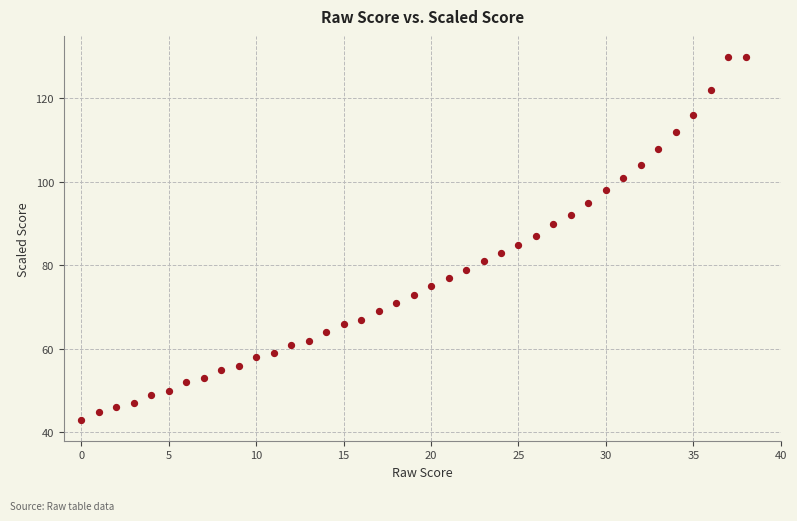

What is the range of Y values (max minus min)?

87